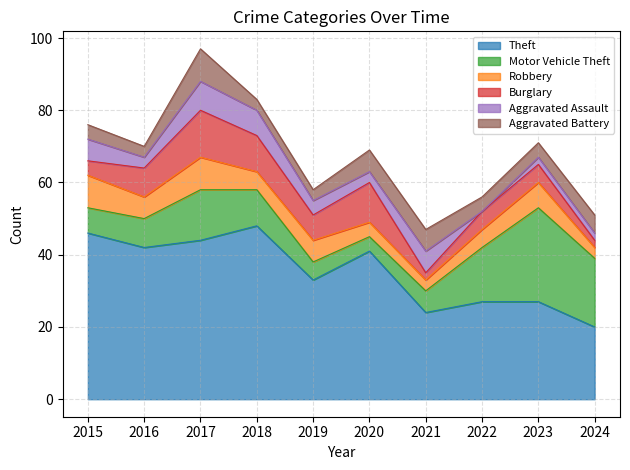

Which series changed the most between 2021 and 2022?

Motor Vehicle Theft